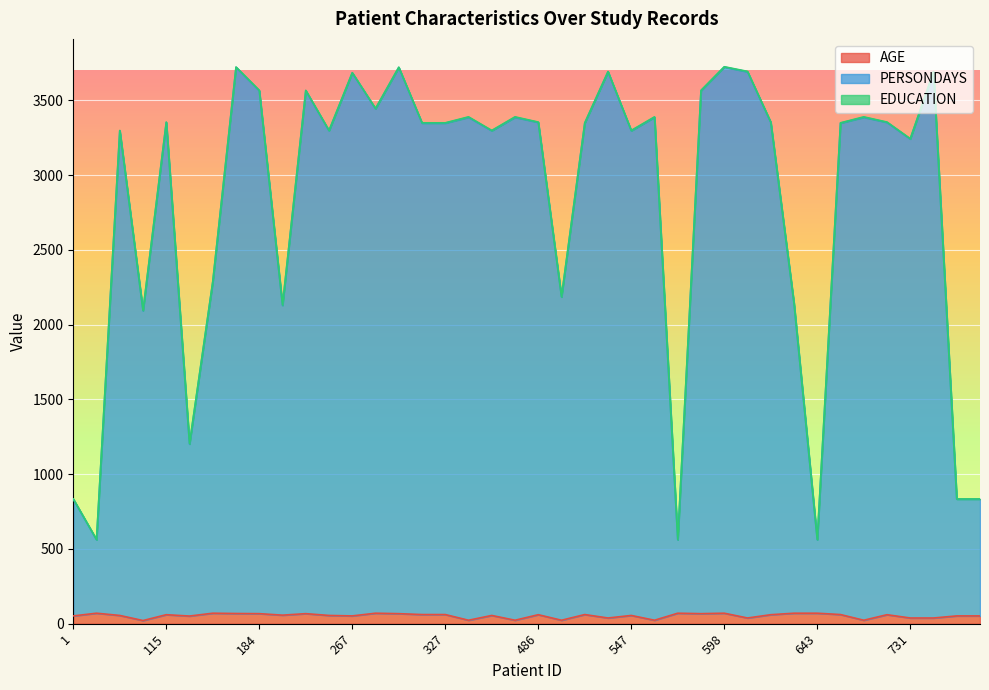

What is the spread (max minus min) of values at 518?

3654